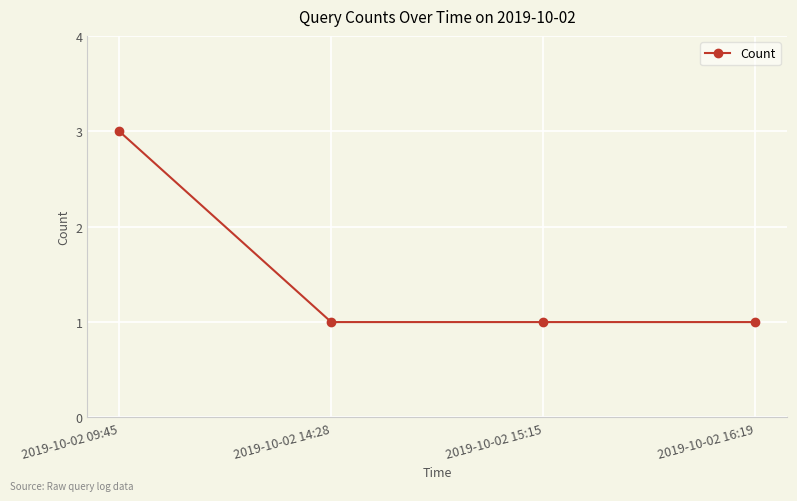

What position from the right is 2019-10-02 09:45?

4